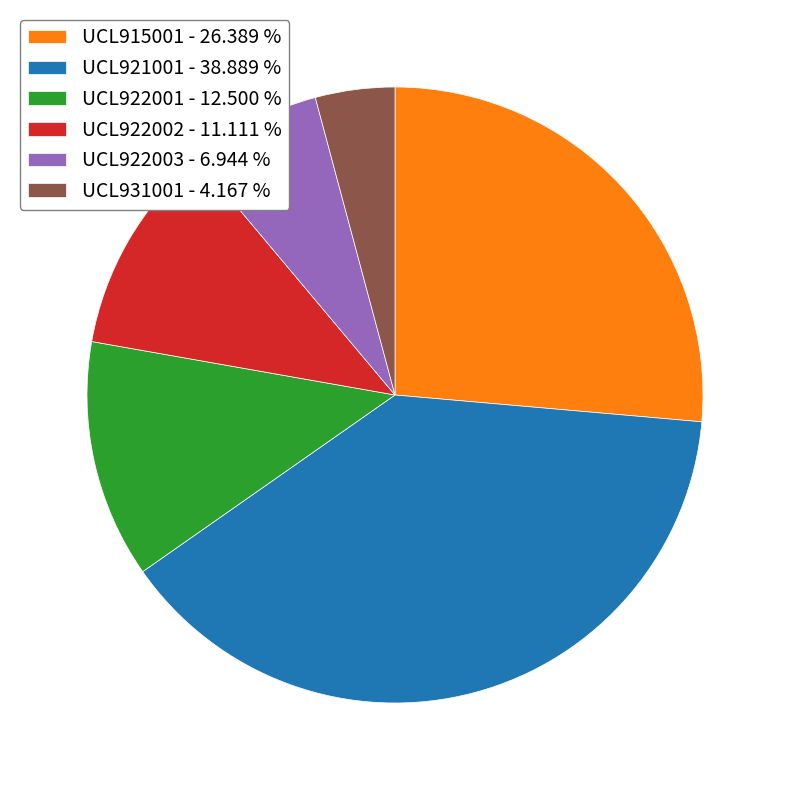

Does UCL915001 account for over 50% of the chart?

No